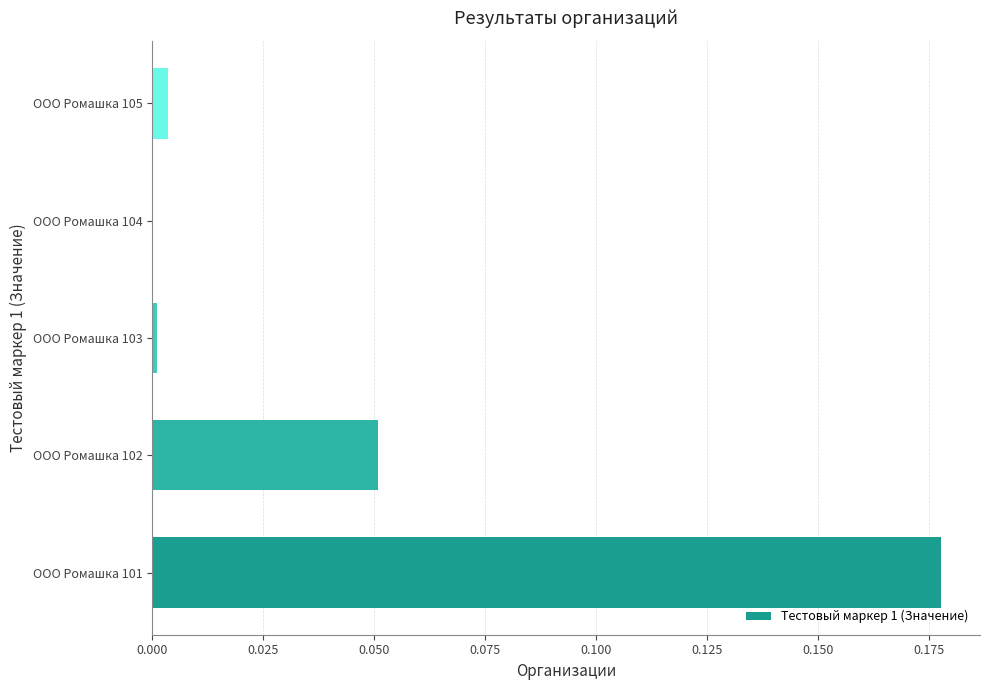

Which label corresponds to the largest value in the chart?

ООО Ромашка 101